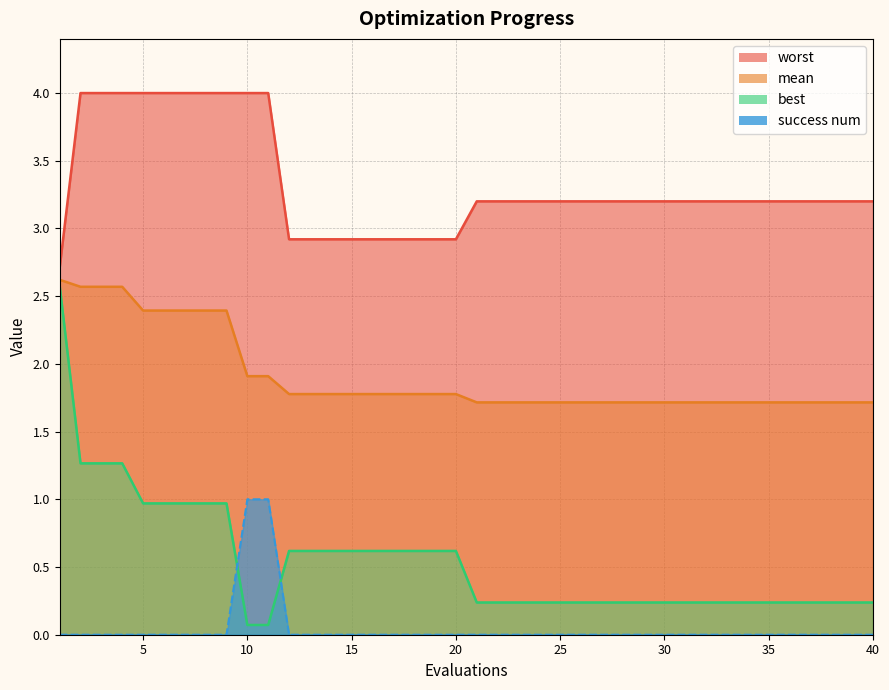

Is the value of best at 15 greater than the value of success num at 33?

Yes